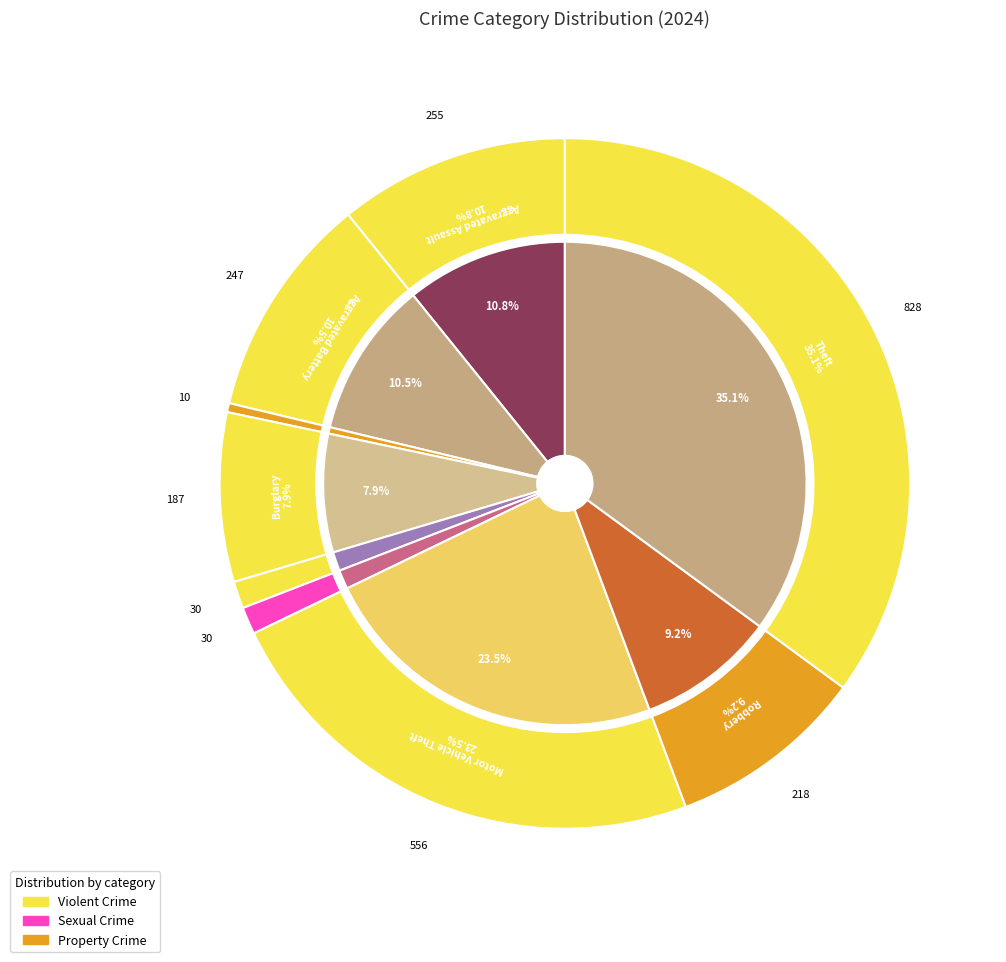

To the nearest percent, what is the difference between the 6 and 1 slice percentages?

13%